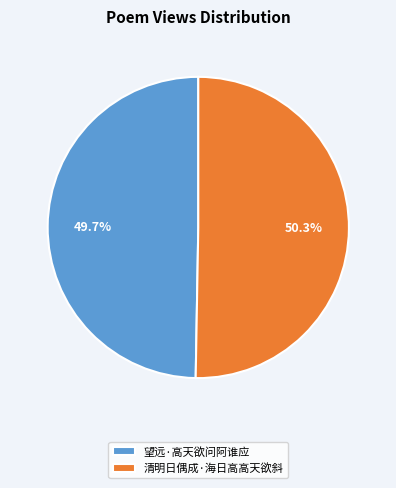

To the nearest percent, what is the combined percentage of 望远·高天欲问阿谁应 and 清明日偶成·海日高高天欲斜?

100%